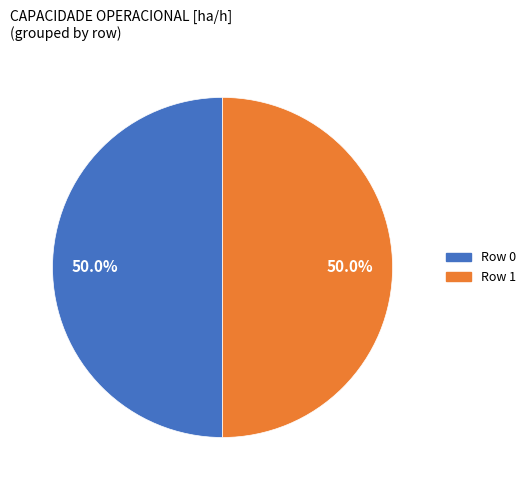

What percentage do Row 1 and Row 0 together represent?

100.0%